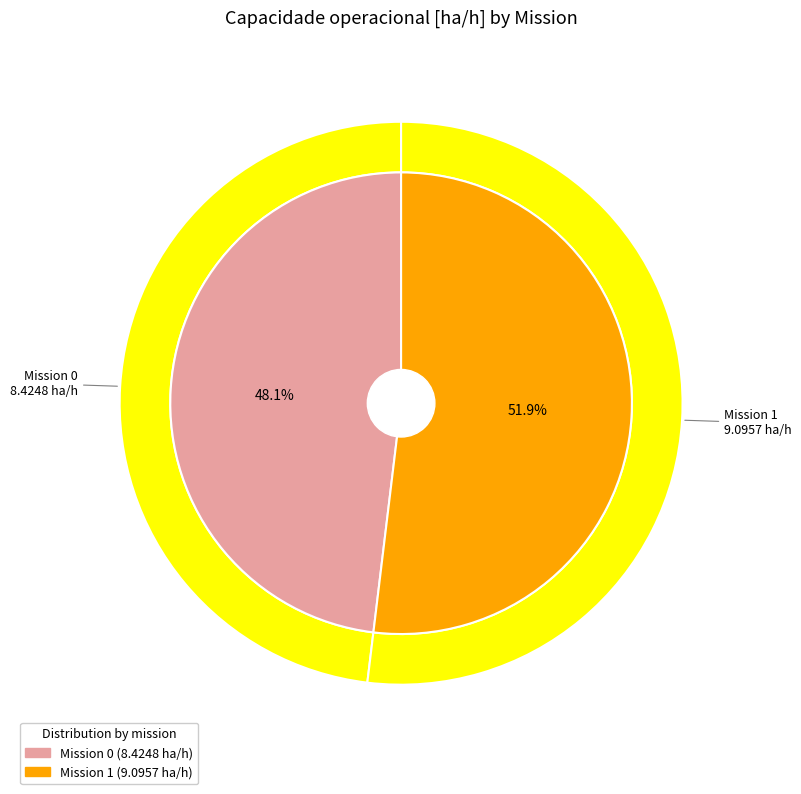

Which slice is the largest?

1